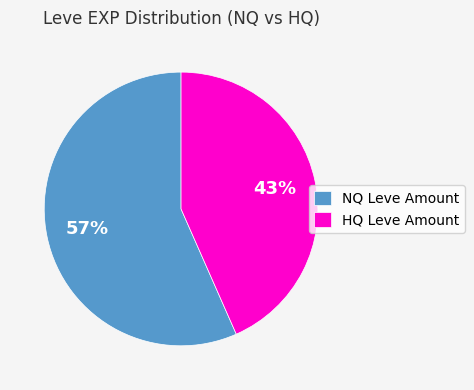

To the nearest percent, what is the combined percentage of HQ Leve Amount and NQ Leve Amount?

100%